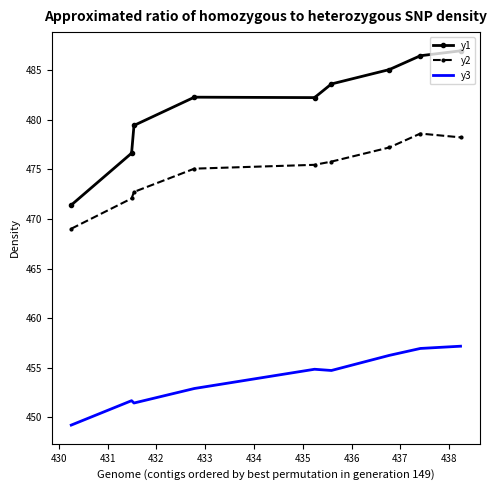

Rank the series by their maximum value, from lowest to highest.

y3, y2, y1